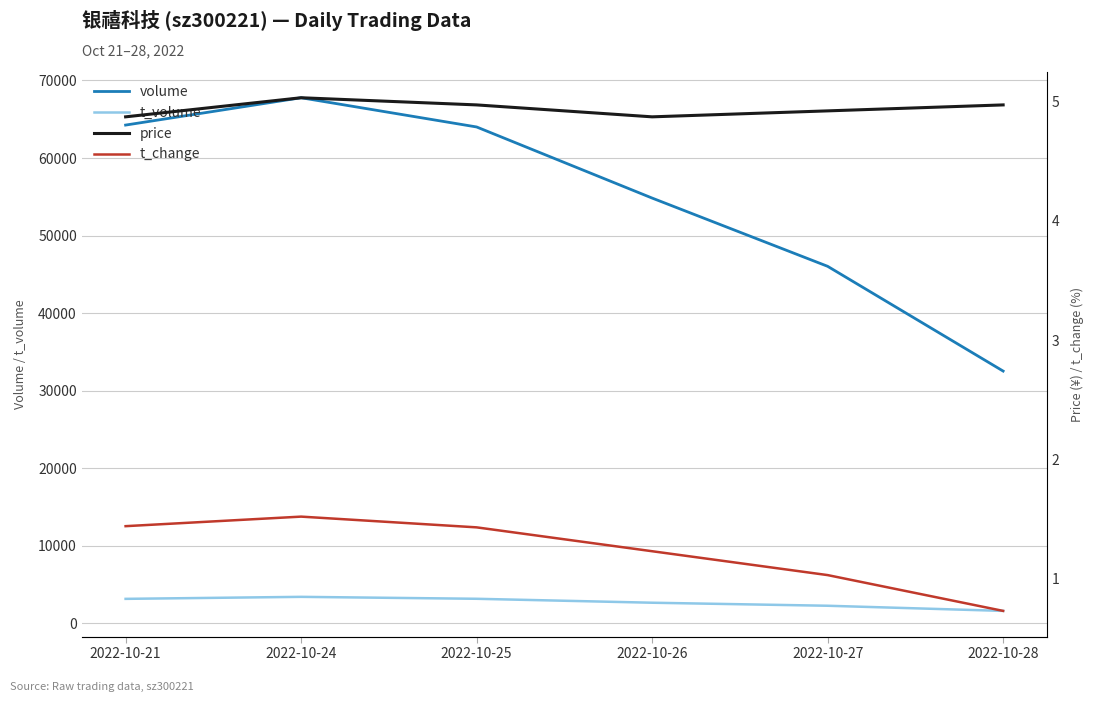

What is the value of the volume point at the 5th from the left?

46039.0